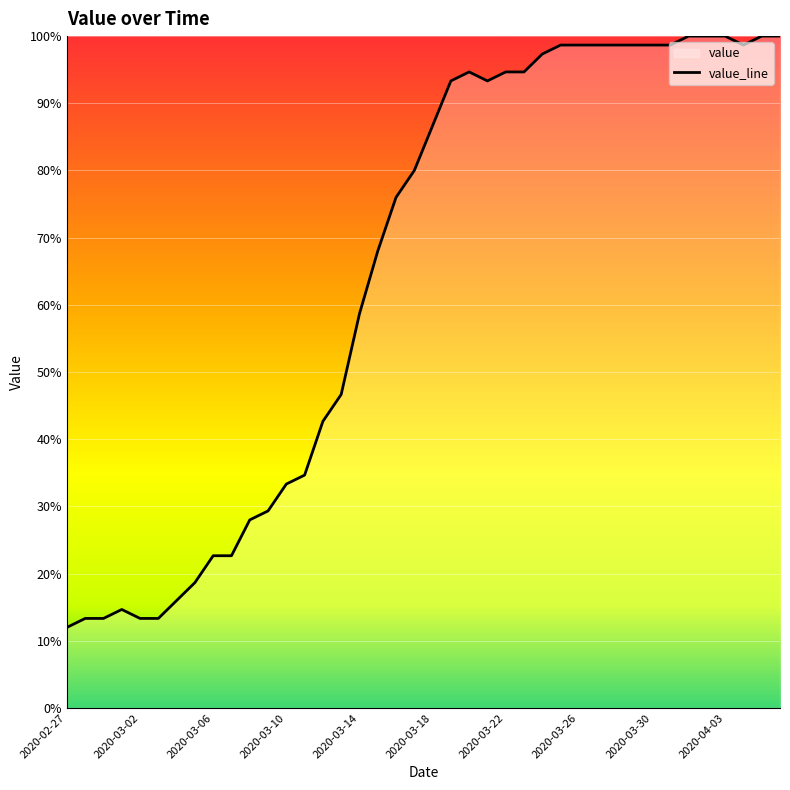

Where does the data first go above 86?

2020-03-18